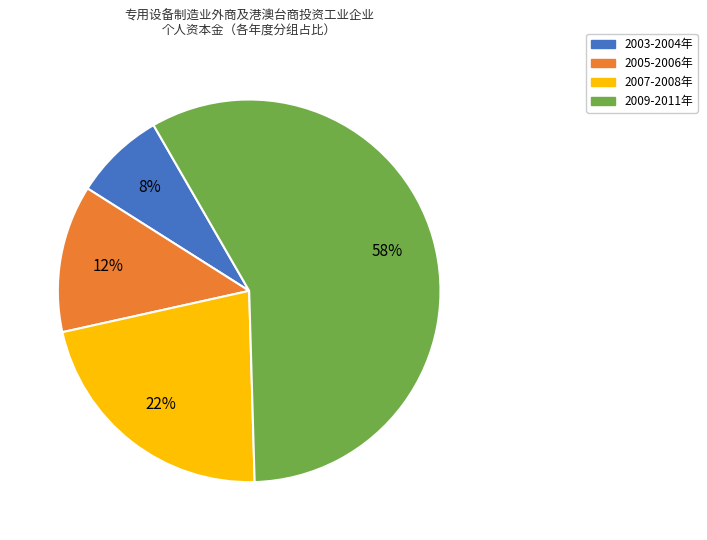

To the nearest percent, what is the difference between the largest and smallest slice percentages?

50%